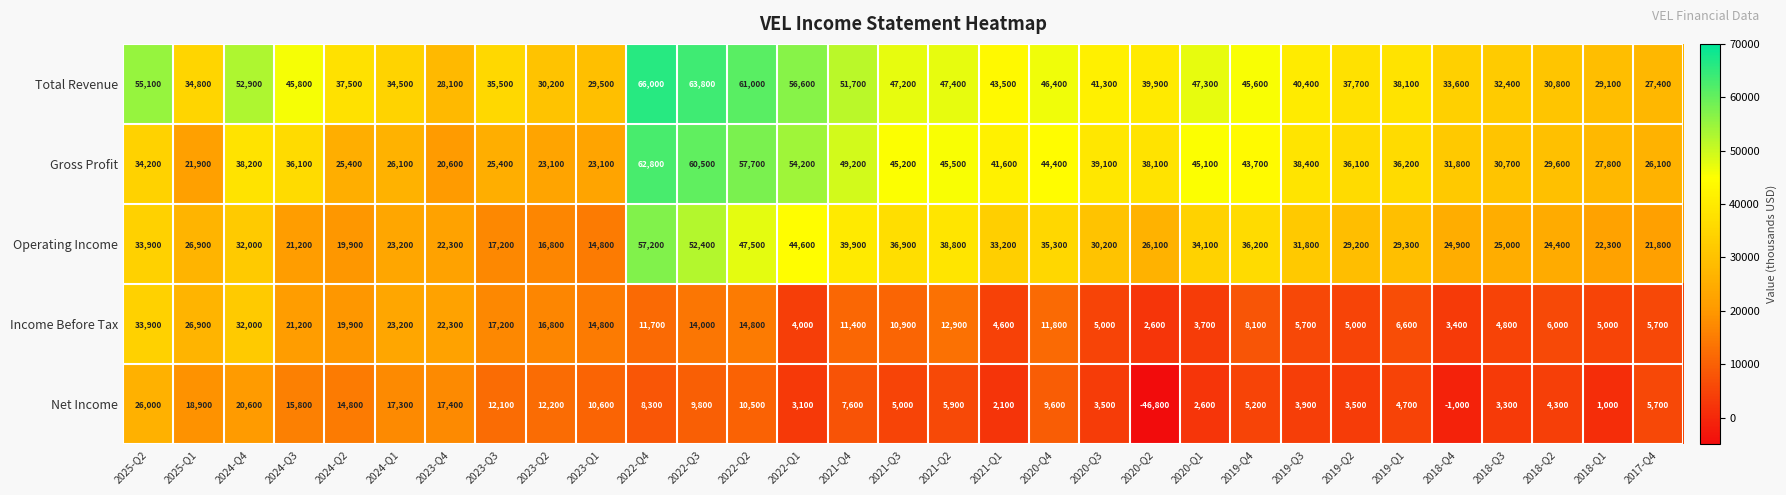

At which category is the sum across all series the highest?

2022-Q4